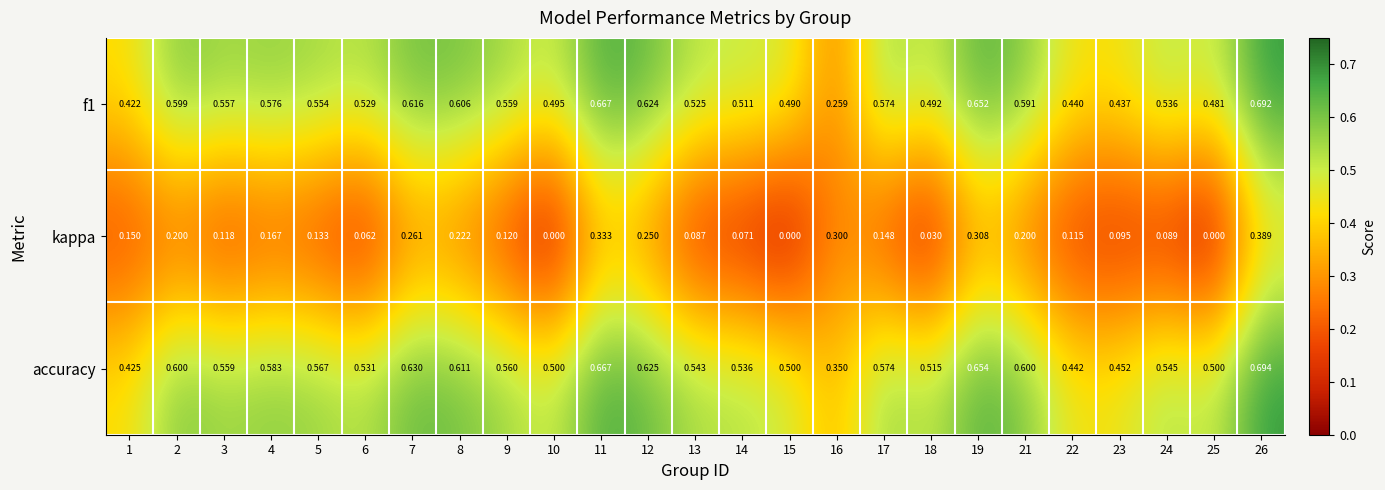

At which category is the sum across all series the highest?

26